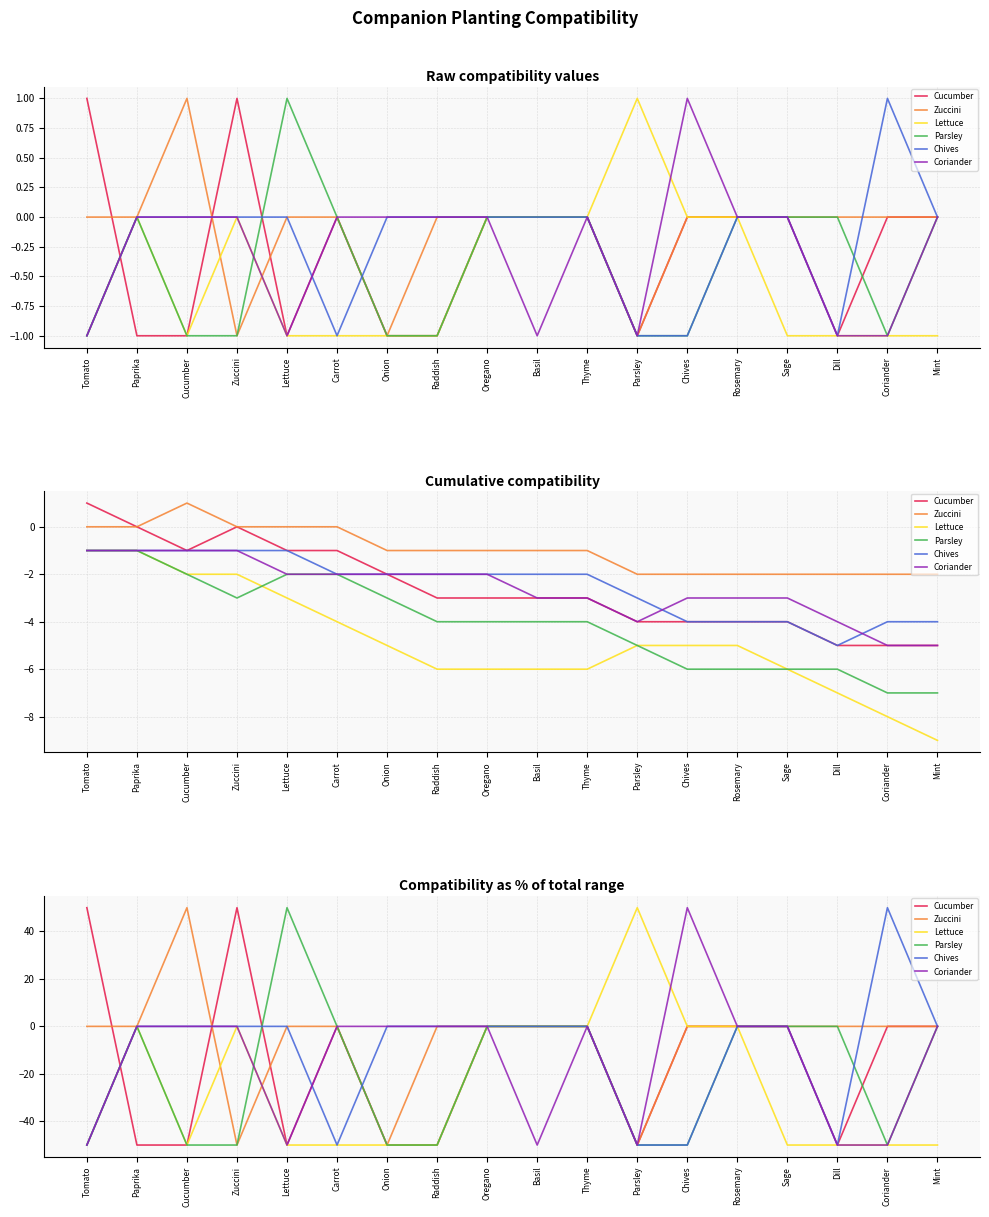

What is the maximum value shown in the chart?

50